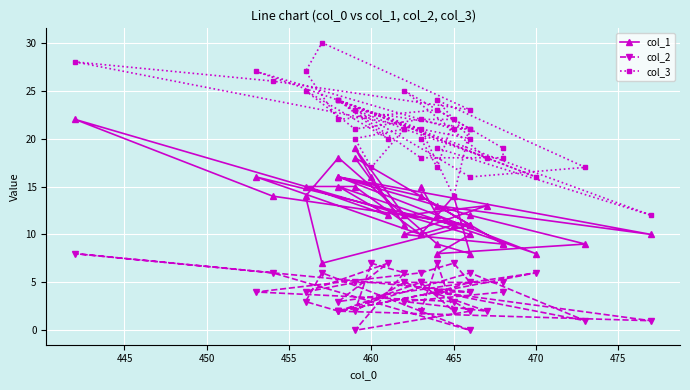

Which series has the widest spread of values?

col_3